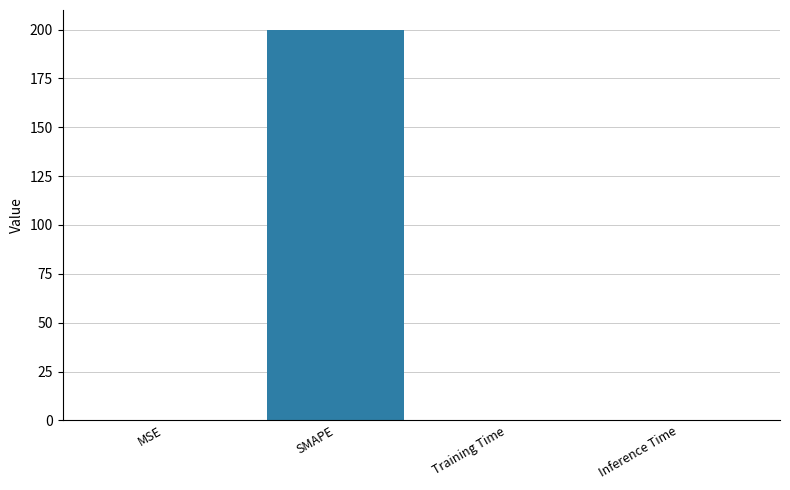

Is it true that the value at Training Time is 0.0?

True